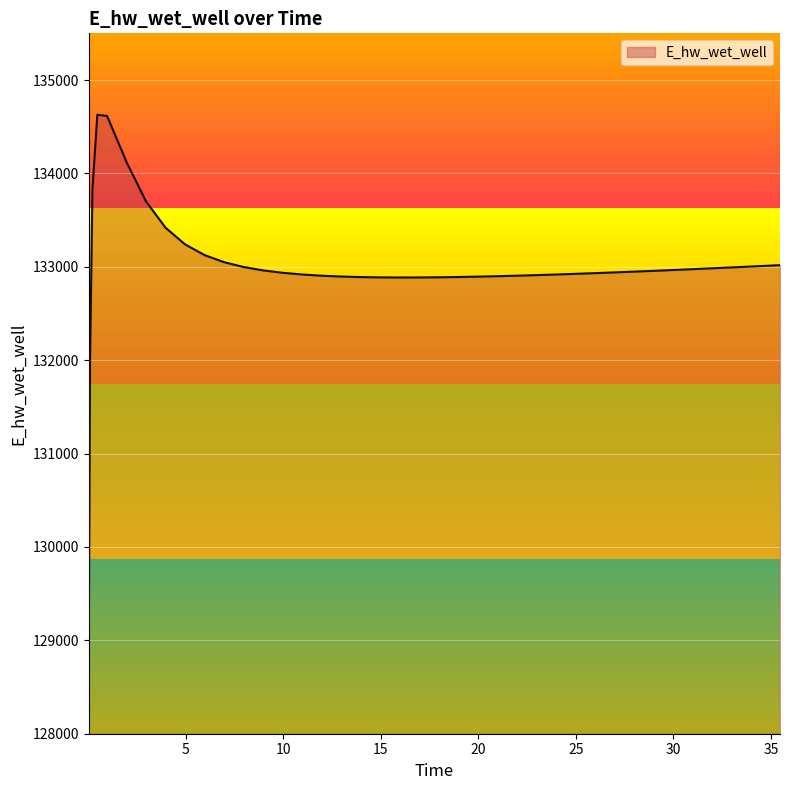

What is the minimum value shown in the chart?

129070.3